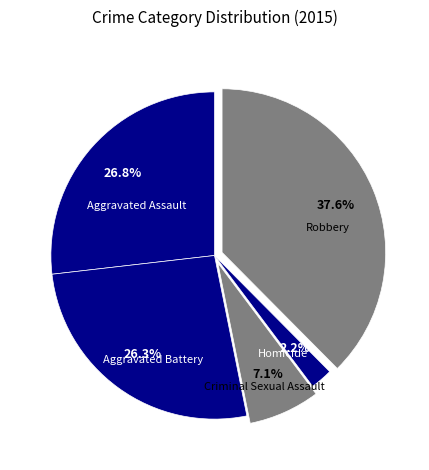

What is the ratio of the value at Aggravated Assault to the value at Homicide?

12.2